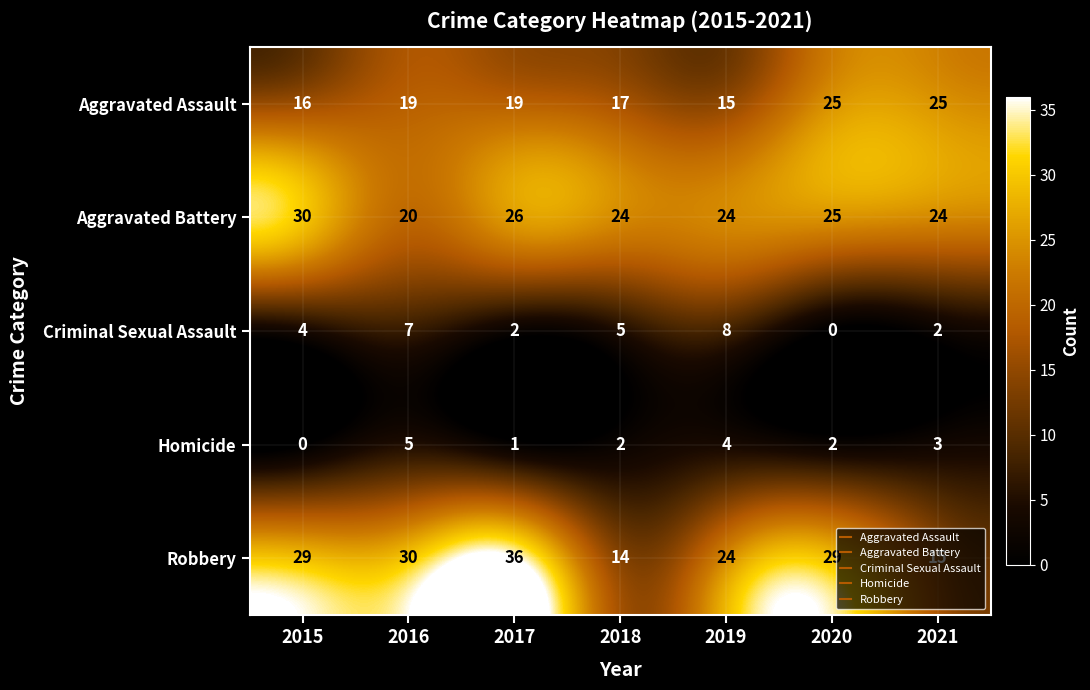

Rank the series at 2018 from lowest to highest value.

Homicide, Criminal Sexual Assault, Robbery, Aggravated Assault, Aggravated Battery